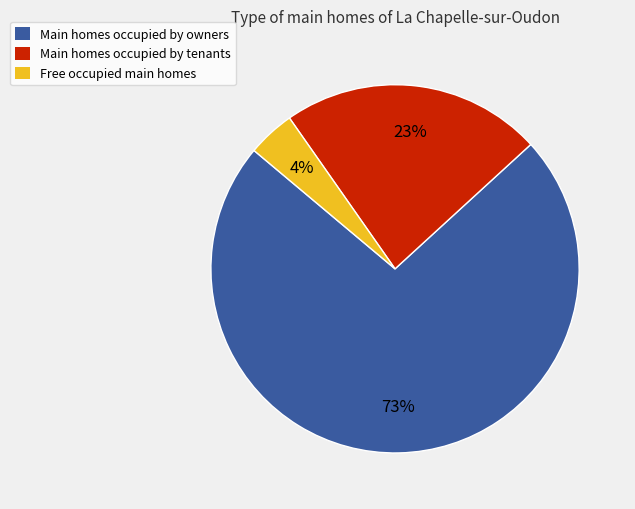

Is there a majority slice in this chart?

Yes